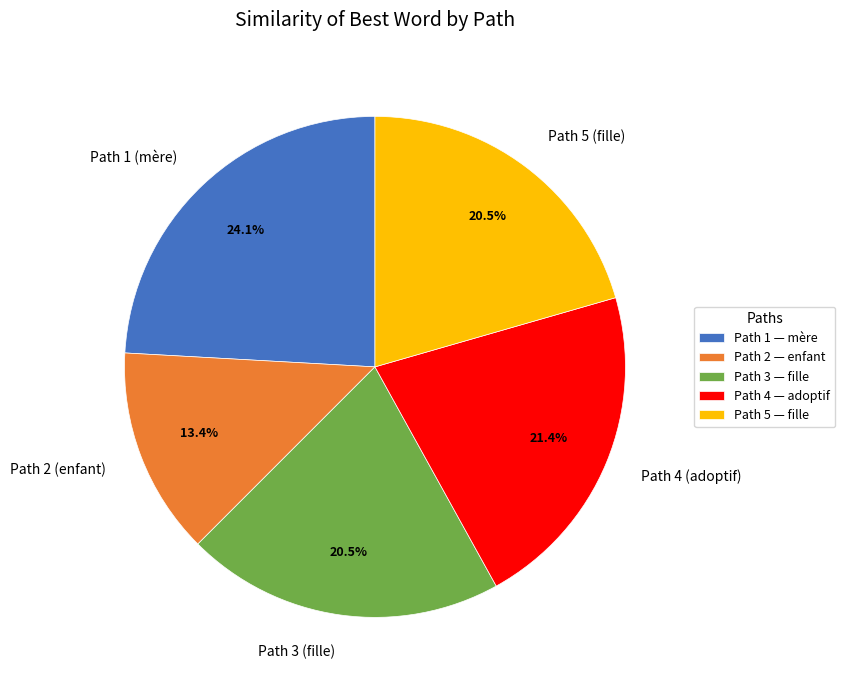

Does any single category account for the majority?

No